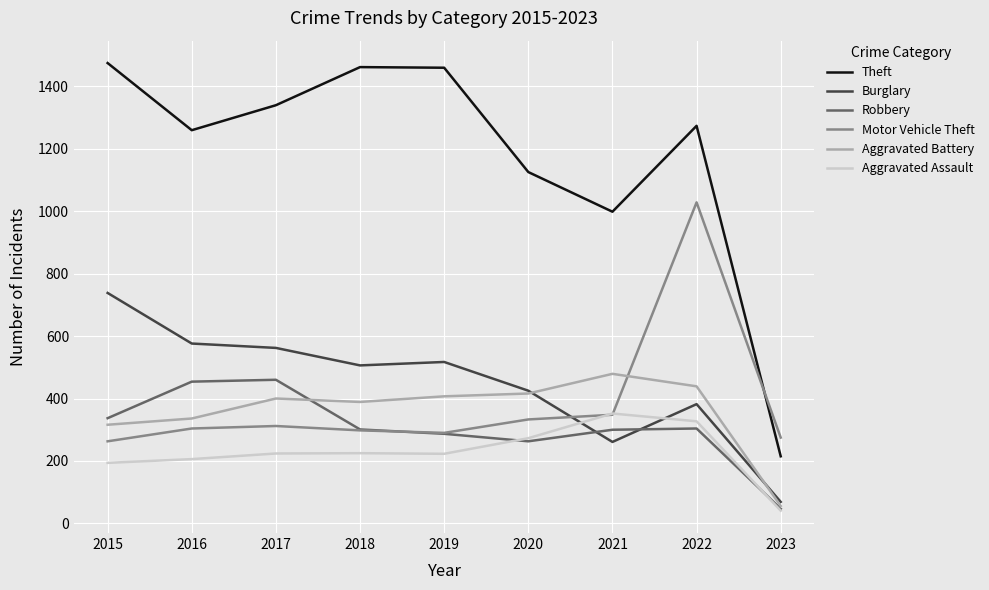

What is the total value across all series at 2021?

2738